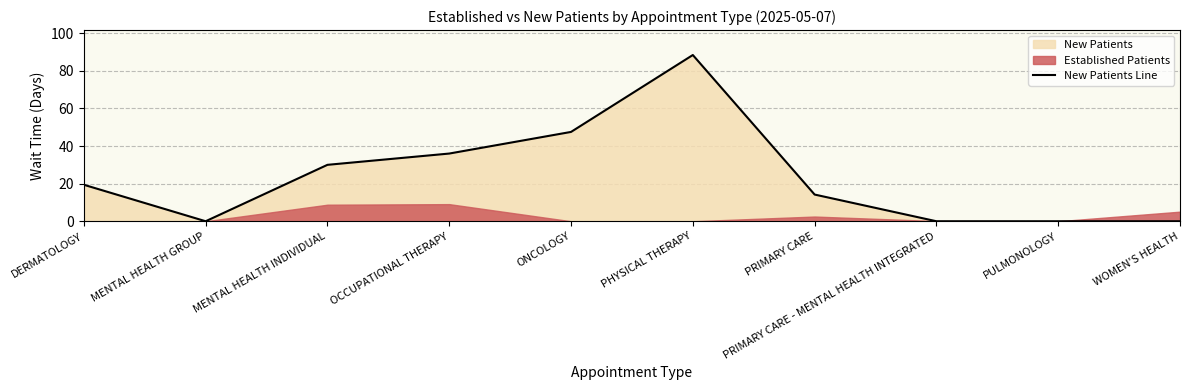

Where is the first local maximum?

PHYSICAL THERAPY